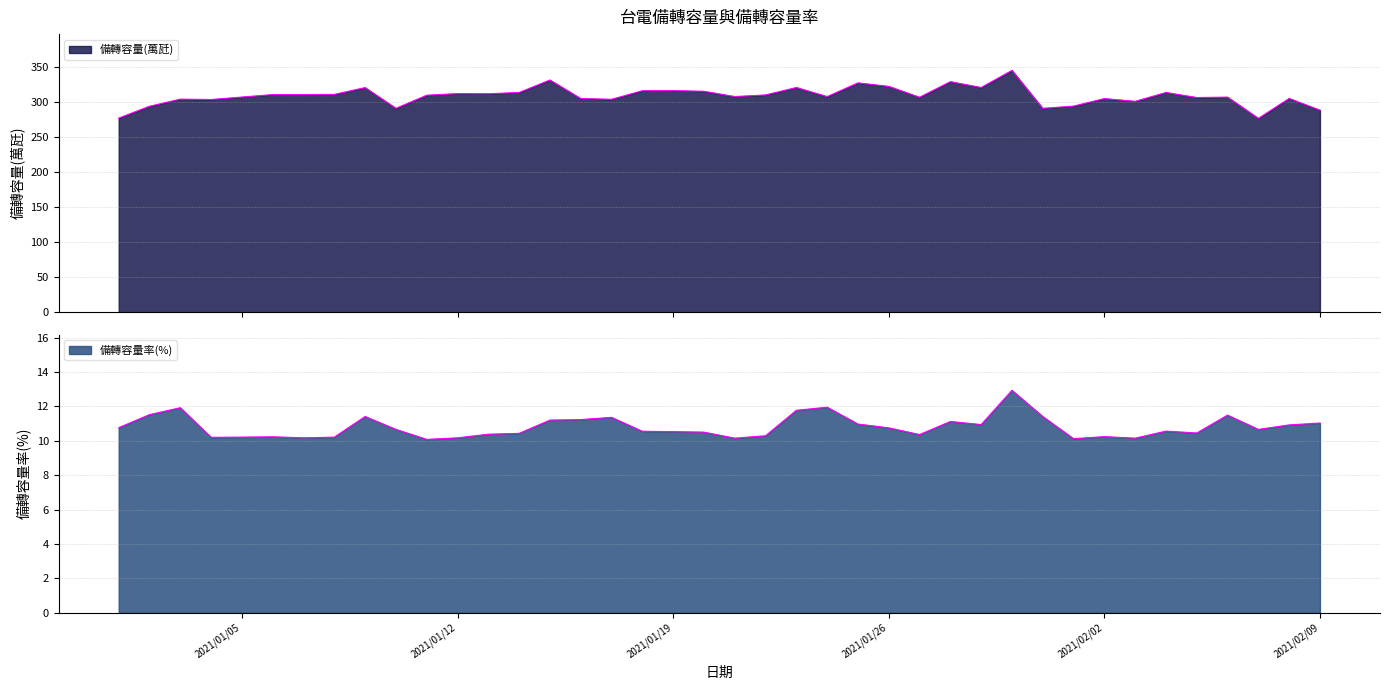

What position from the left is 2021/01/16?

16